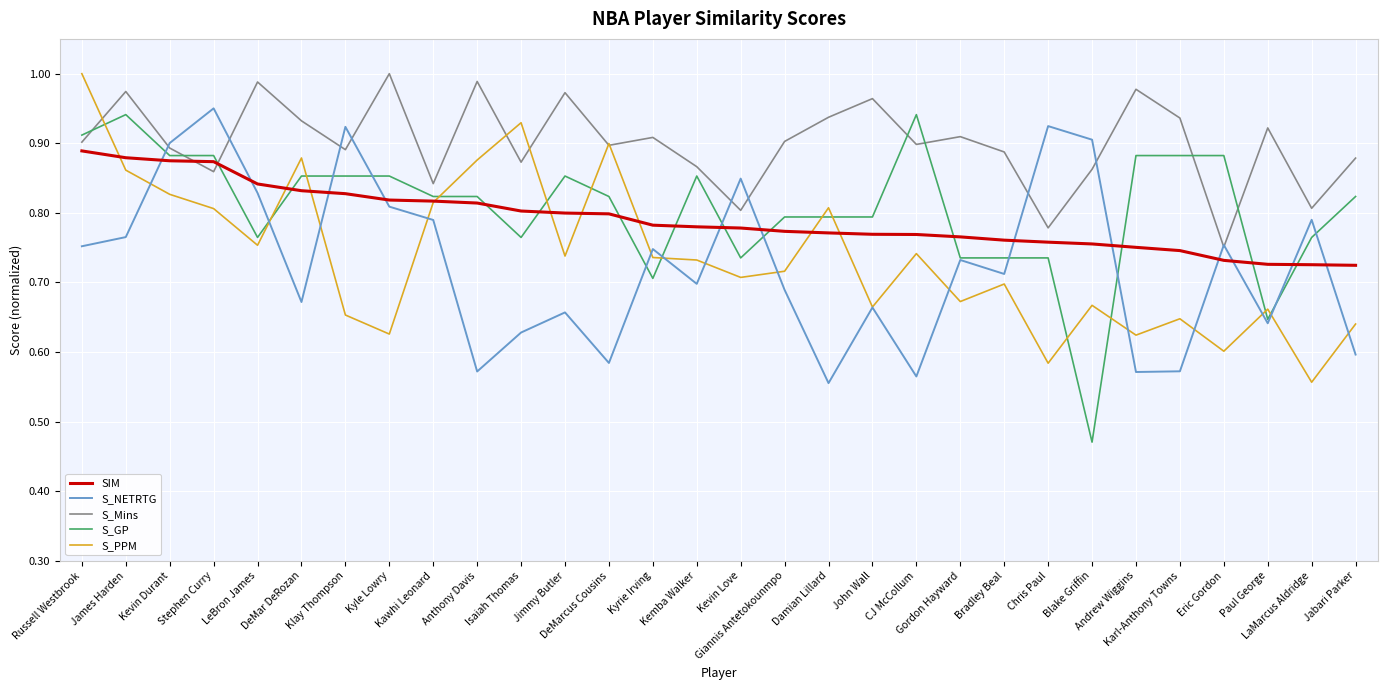

Which series has the largest total across all categories?

S_Mins